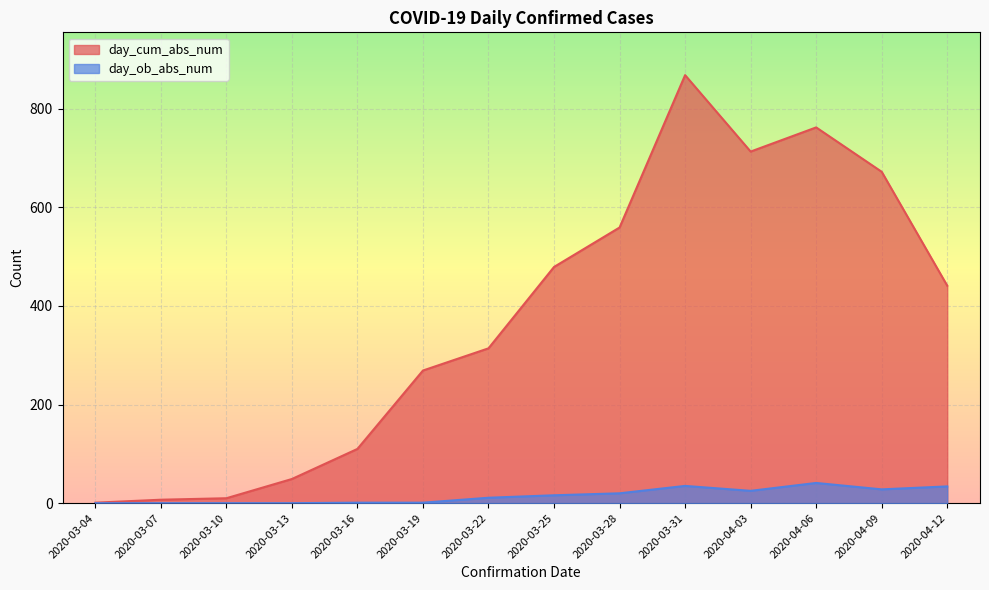

What is the sum of all day_ob_abs_num values?

212